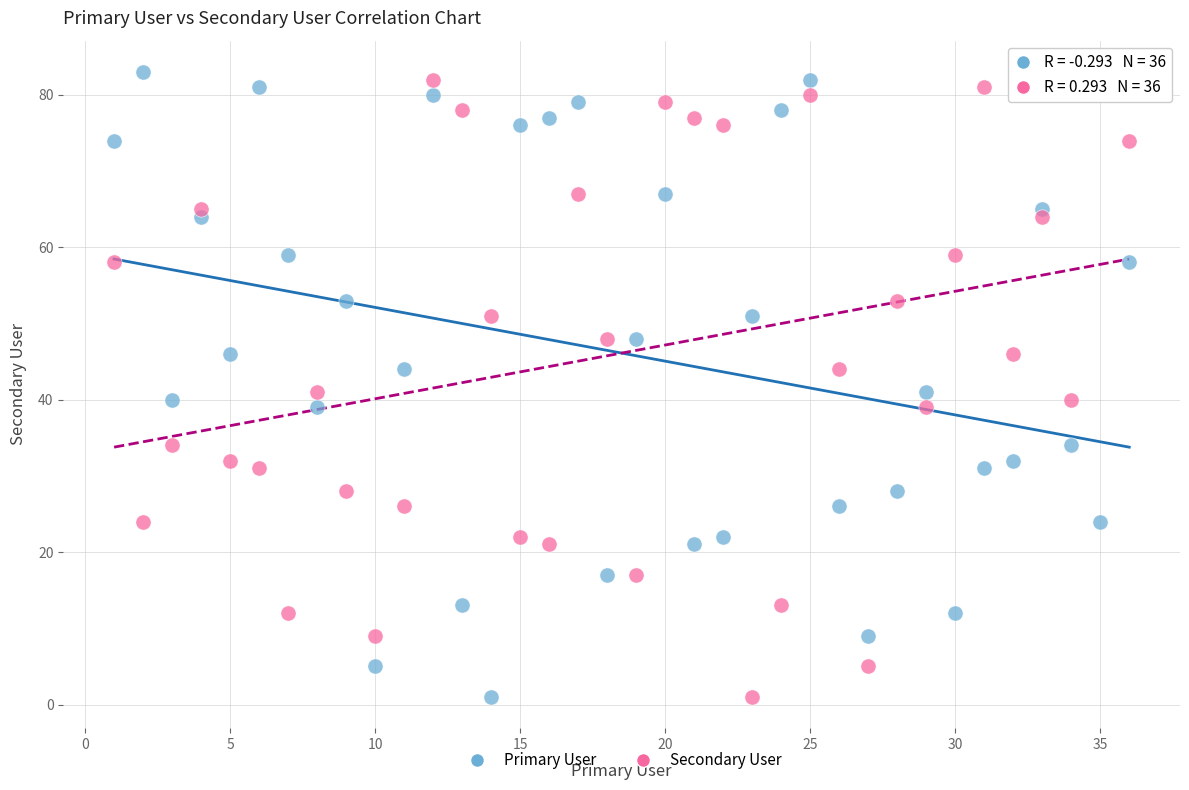

What is the X range (max minus min) for the scatter plot?

35